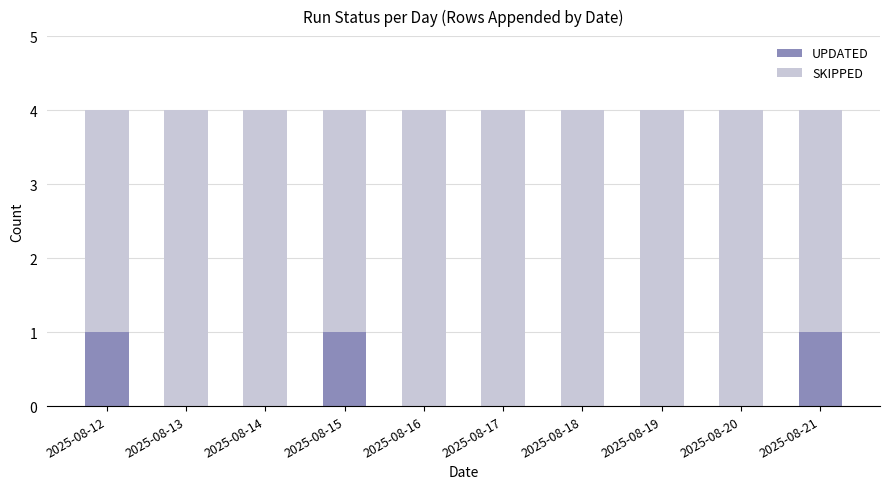

Reading left to right, list the values for the UPDATED series.

2025-08-12=1	2025-08-13=0	2025-08-14=0	2025-08-15=1	2025-08-16=0	2025-08-17=0	2025-08-18=0	2025-08-19=0	2025-08-20=0	2025-08-21=1